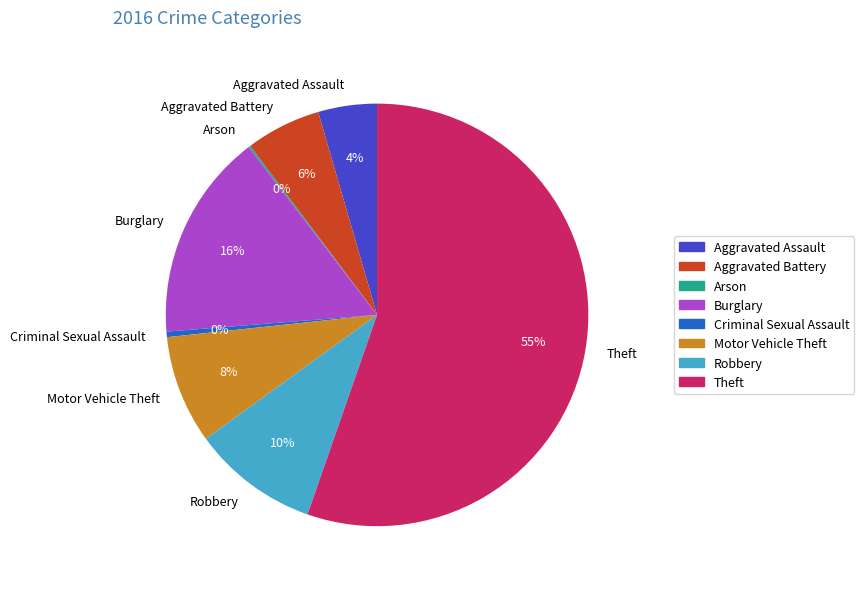

To the nearest percent, what is the average slice percentage?

12%